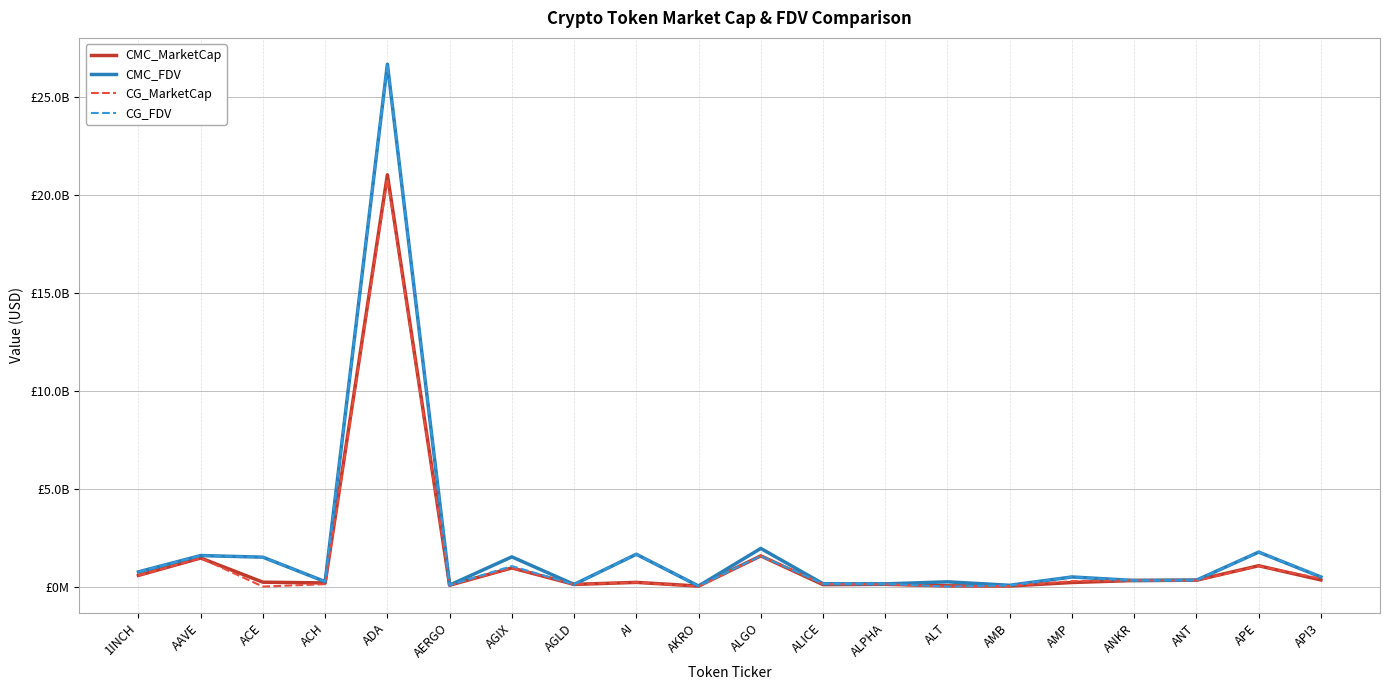

Where does the CMC_MarketCap series first go above 224595181?

1INCH